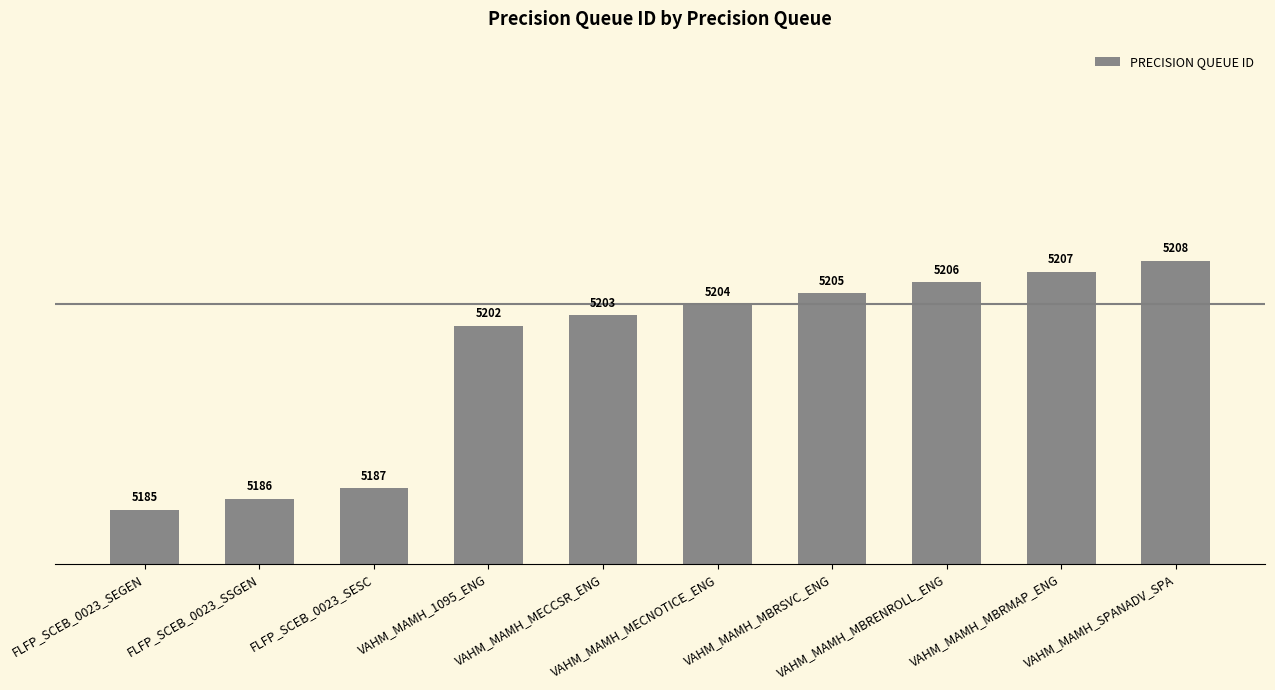

Which category has the lowest value across all series?

FLFP_SCEB_0023_SEGEN